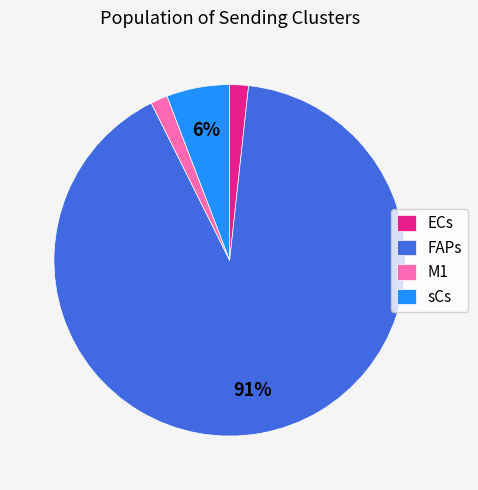

Count the number of slices in the pie.

4